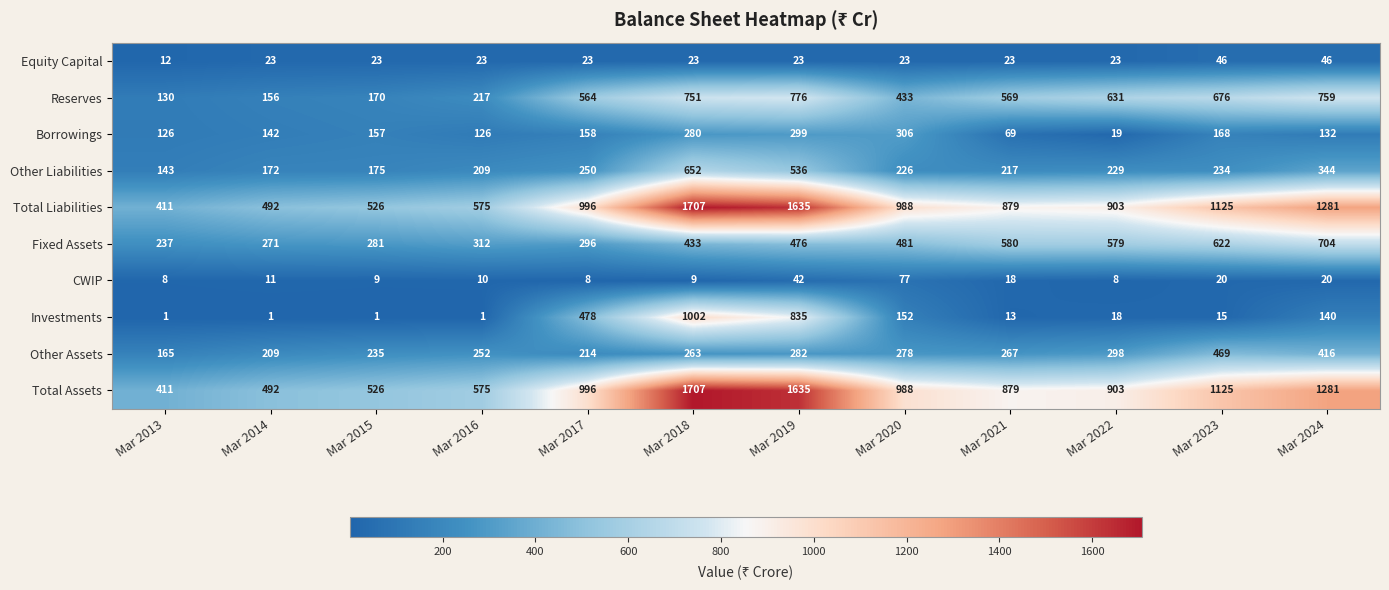

At which label does Reserves first exceed 569?

Mar 2018